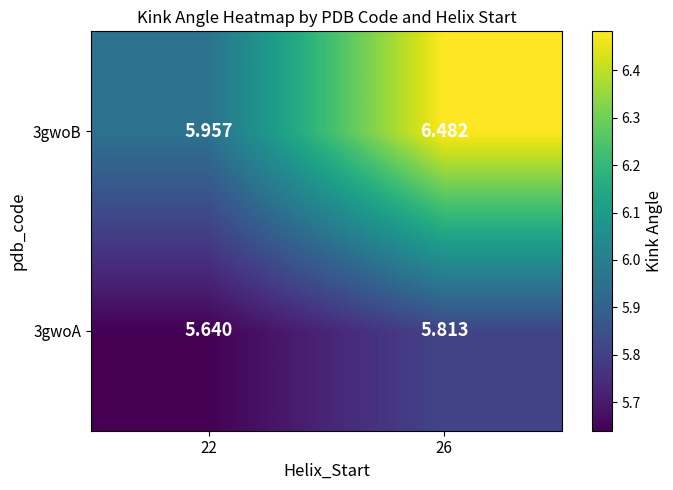

List the series in order of their peak value, lowest first.

3gwoA, 3gwoB